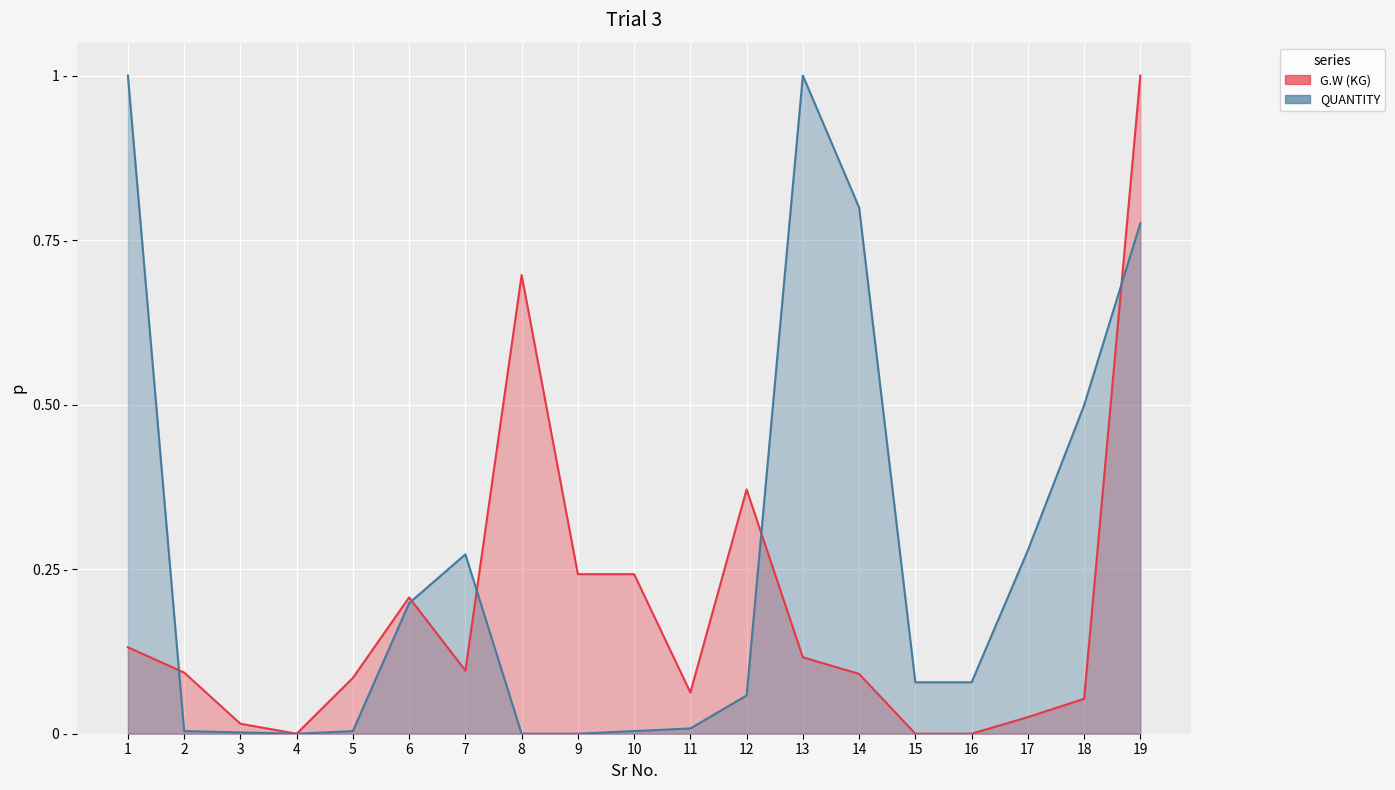

Which series ends up on top after the final intersection of QUANTITY and G.W (KG)?

G.W (KG)